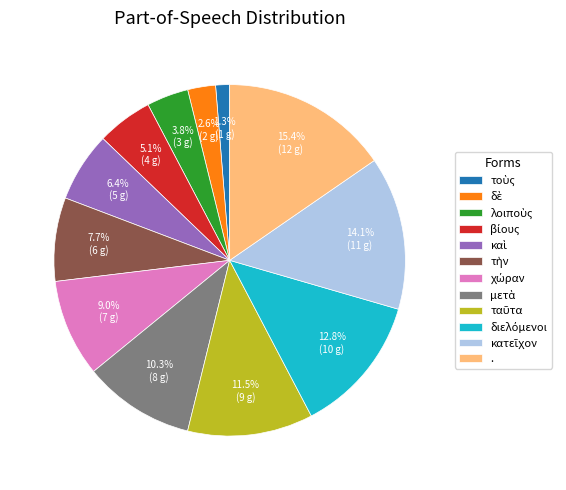

Is there any slice that represents more than half of the pie?

No